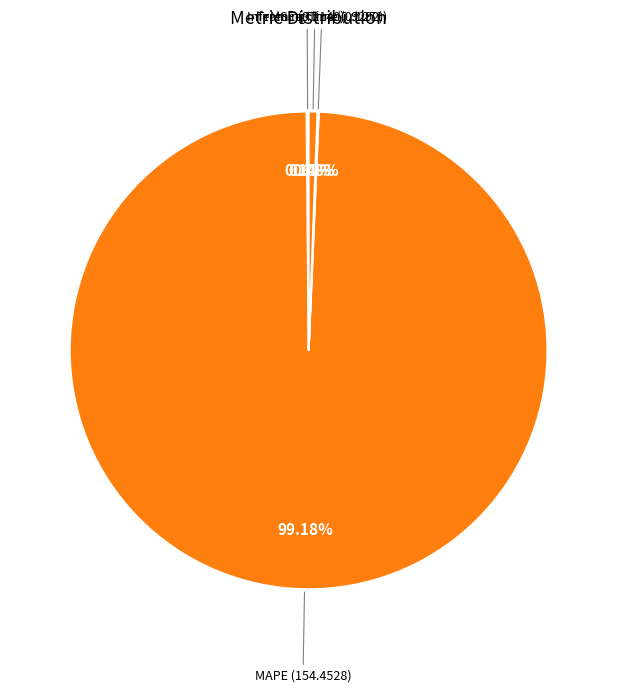

Which category accounts for the majority?

MAPE